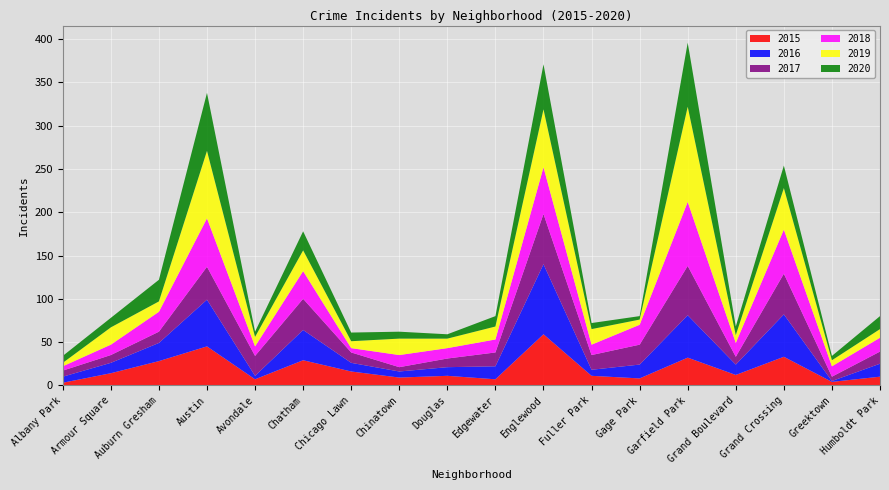

Reading left to right, extract all data points from this chart.

2015: Albany Park=3	Armour Square=14	Auburn Gresham=28	Austin=45	Avondale=7	Chatham=29	Chicago Lawn=16	Chinatown=9	Douglas=11	Edgewater=7	Englewood=59	Fuller Park=11	Gage Park=8	Garfield Park=32	Grand Boulevard=12	Grand Crossing=33	Greektown=4	Humboldt Park=10
2016: Albany Park=7	Armour Square=12	Auburn Gresham=21	Austin=54	Avondale=4	Chatham=35	Chicago Lawn=10	Chinatown=7	Douglas=10	Edgewater=15	Englewood=81	Fuller Park=7	Gage Park=16	Garfield Park=49	Grand Boulevard=12	Grand Crossing=49	Greektown=1	Humboldt Park=15
2017: Albany Park=7	Armour Square=9	Auburn Gresham=13	Austin=38	Avondale=23	Chatham=36	Chicago Lawn=12	Chinatown=5	Douglas=10	Edgewater=16	Englewood=58	Fuller Park=17	Gage Park=23	Garfield Park=57	Grand Boulevard=9	Grand Crossing=47	Greektown=5	Humboldt Park=14
2018: Albany Park=5	Armour Square=12	Auburn Gresham=23	Austin=56	Avondale=11	Chatham=32	Chicago Lawn=5	Chinatown=14	Douglas=12	Edgewater=15	Englewood=54	Fuller Park=12	Gage Park=23	Garfield Park=74	Grand Boulevard=16	Grand Crossing=51	Greektown=12	Humboldt Park=16
2019: Albany Park=4	Armour Square=20	Auburn Gresham=12	Austin=78	Avondale=11	Chatham=24	Chicago Lawn=8	Chinatown=19	Douglas=11	Edgewater=15	Englewood=67	Fuller Park=18	Gage Park=6	Garfield Park=110	Grand Boulevard=9	Grand Crossing=48	Greektown=7	Humboldt Park=10
2020: Albany Park=8	Armour Square=11	Auburn Gresham=25	Austin=67	Avondale=6	Chatham=22	Chicago Lawn=10	Chinatown=8	Douglas=5	Edgewater=12	Englewood=52	Fuller Park=7	Gage Park=4	Garfield Park=74	Grand Boulevard=10	Grand Crossing=26	Greektown=5	Humboldt Park=15